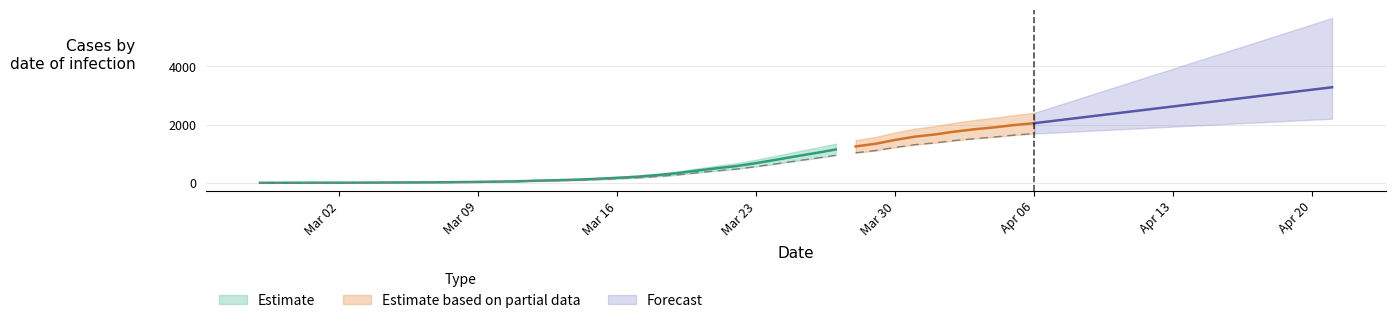

What is the difference between the highest and lowest values at 2020-03-27?

398